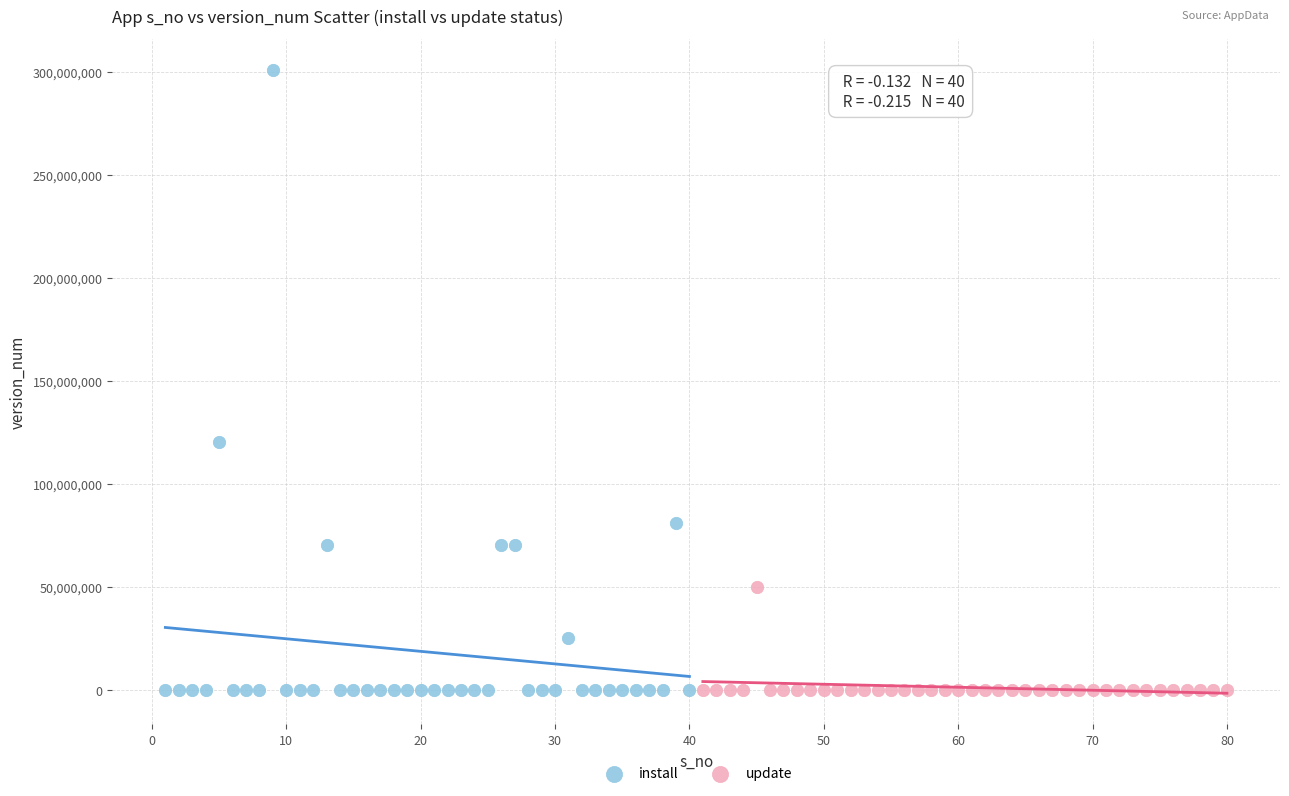

Which series contains the highest Y value?

install